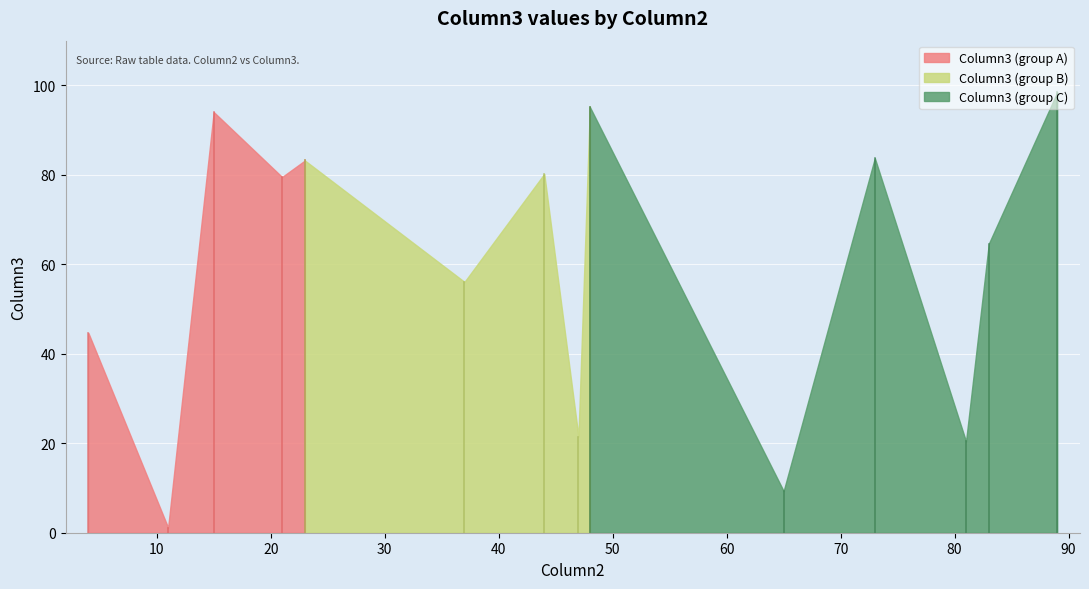

Which category has the lowest value across all series?

11